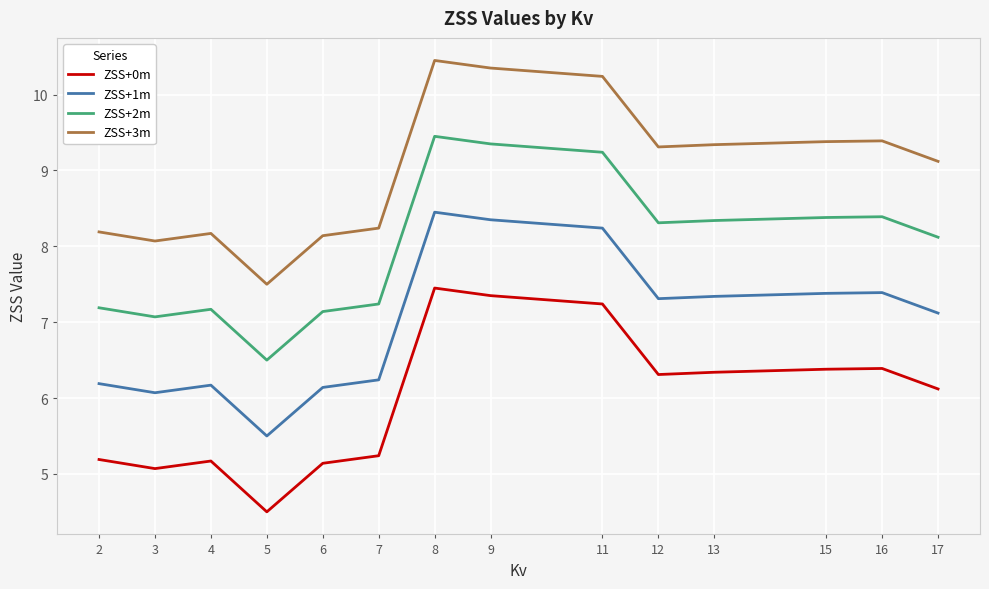

Rank the series at 4 from highest to lowest value.

ZSS+3m, ZSS+2m, ZSS+1m, ZSS+0m